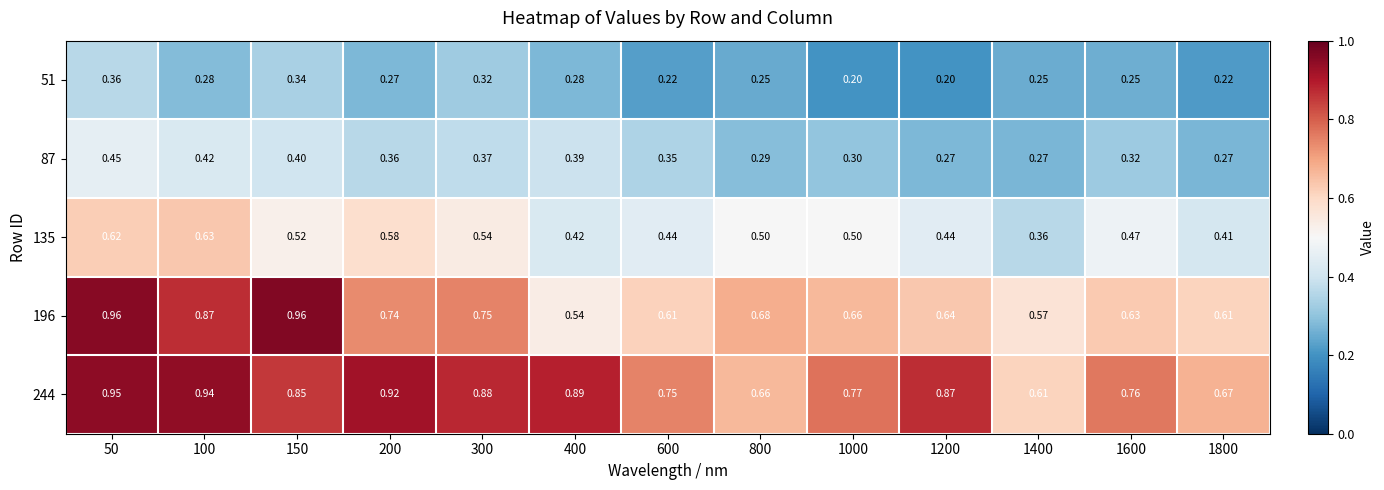

Is the value of 51 at 400 greater than the value of 244 at 200?

No